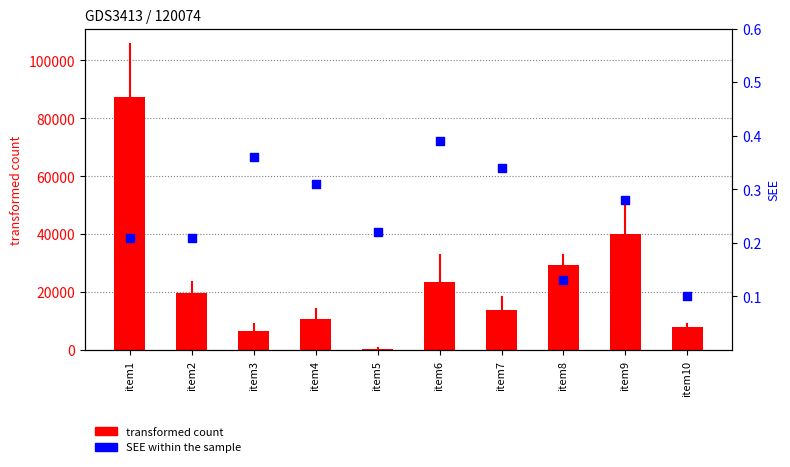

Which series has the largest Y range (max minus min)?

transformed count